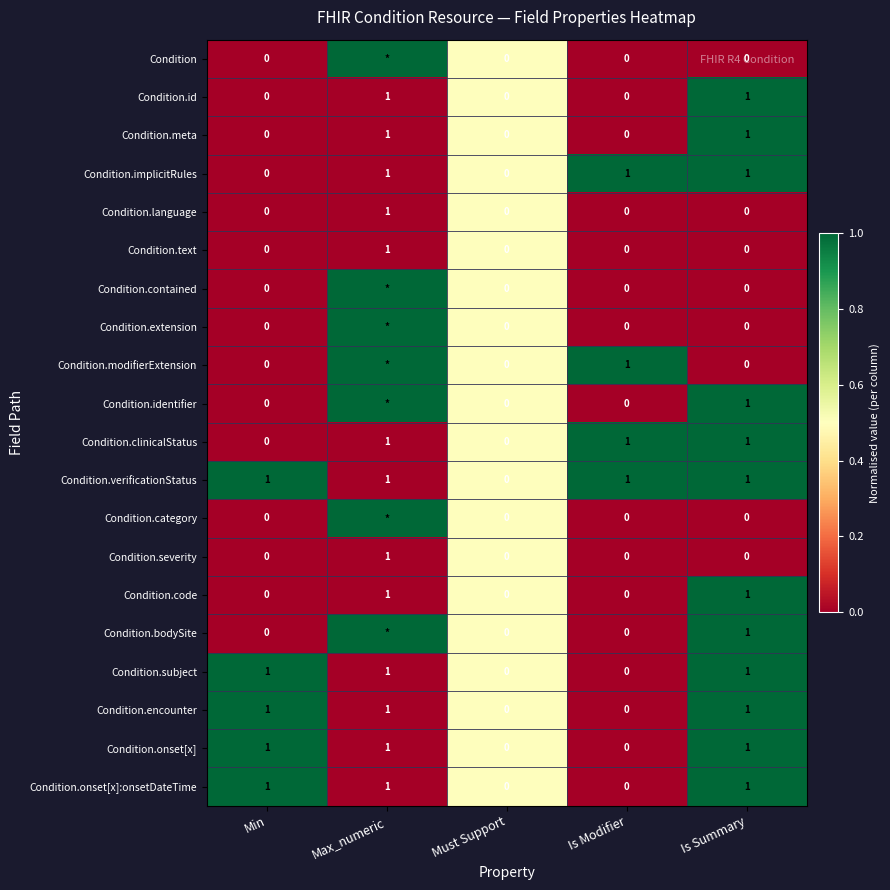

How many Condition.text values are between 0 and 1?

5